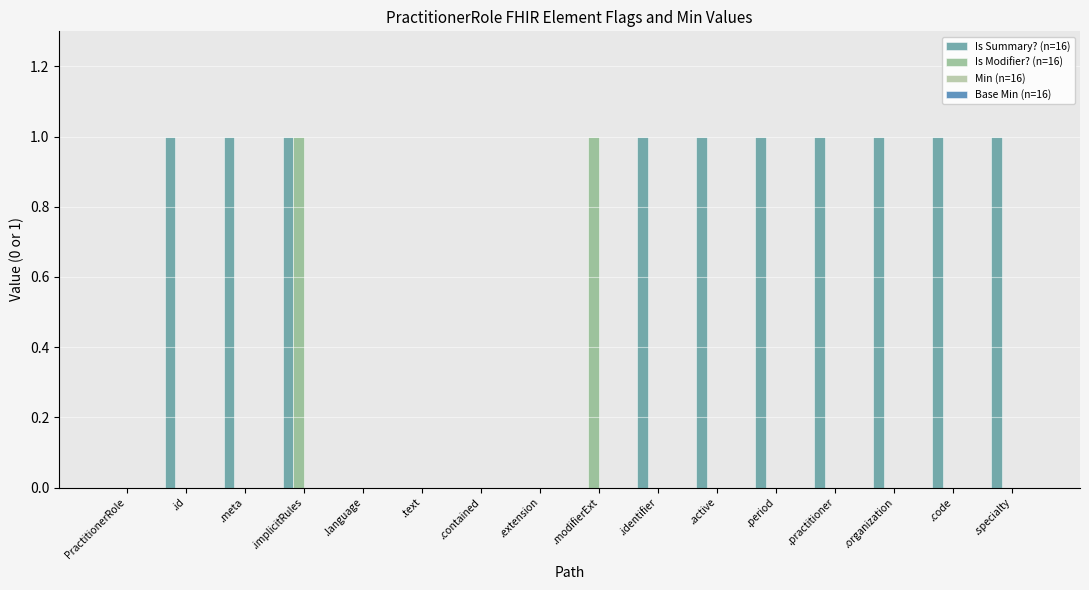

The value of Is Modifier? (n=16) at .modifierExt is 1. True or false?

True